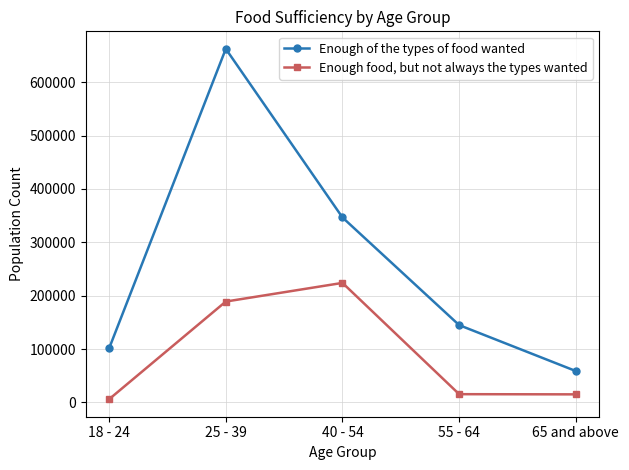

At which category does Enough of the types of food wanted reach its first local peak?

25 - 39